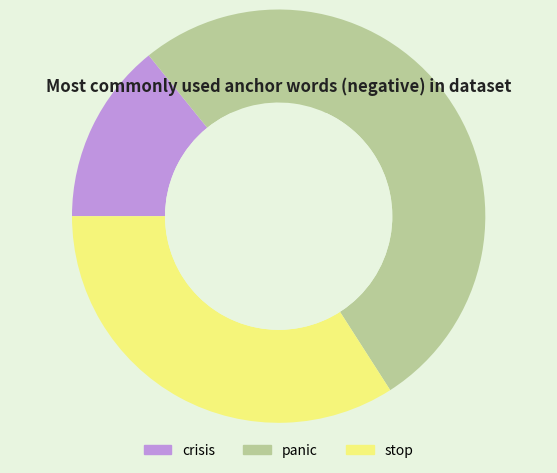

How many slices are in this pie chart?

3